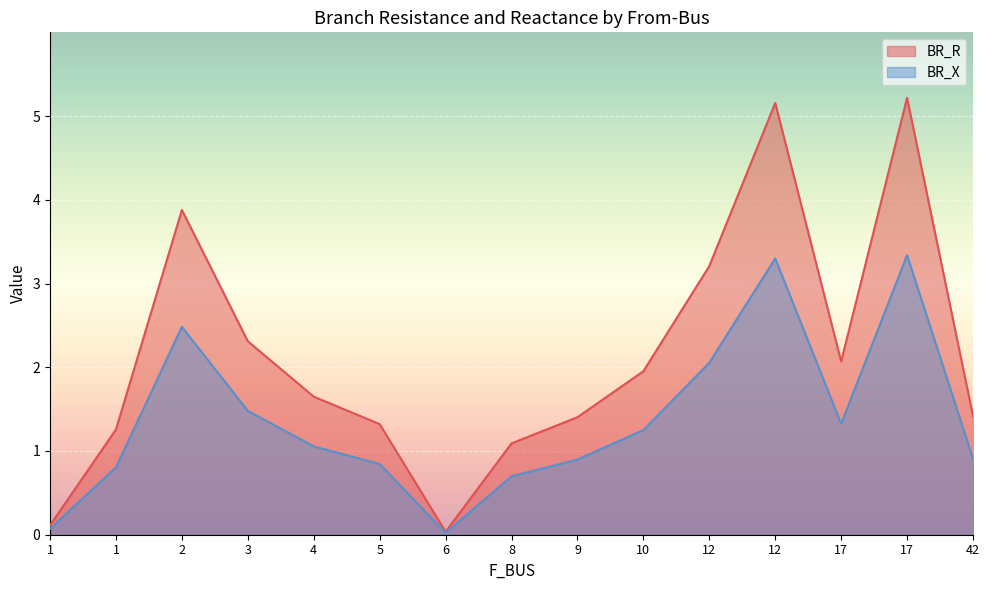

How many values in the BR_X series exceed 1?

8